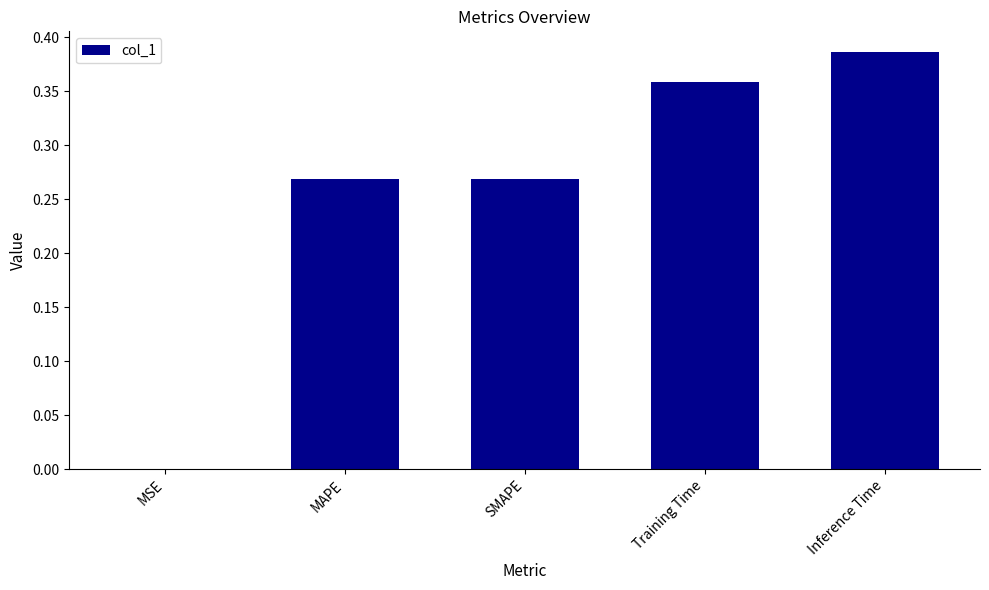

What is the sum of all values?

1.3